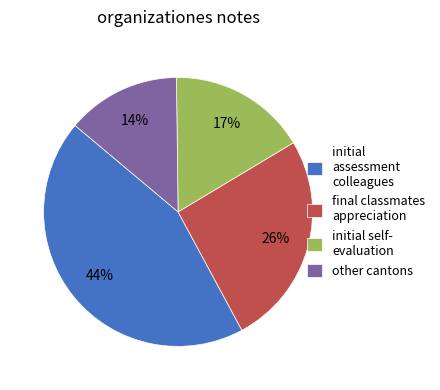

How many segments does this pie chart have?

4